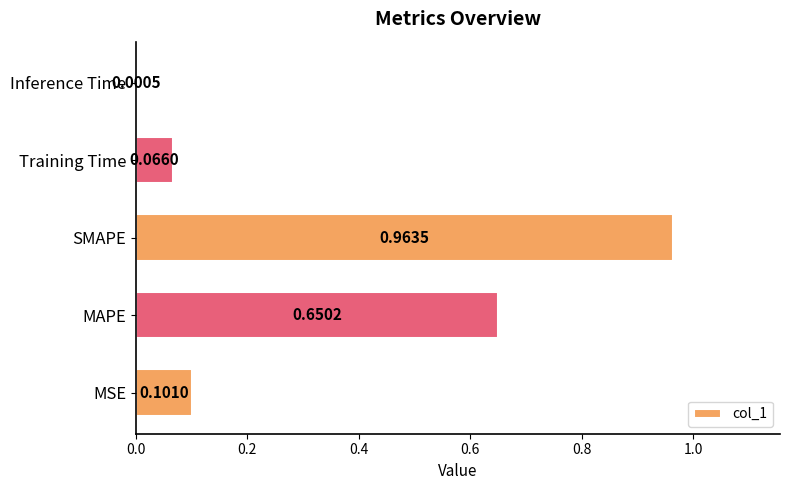

What is the average value?

0.4